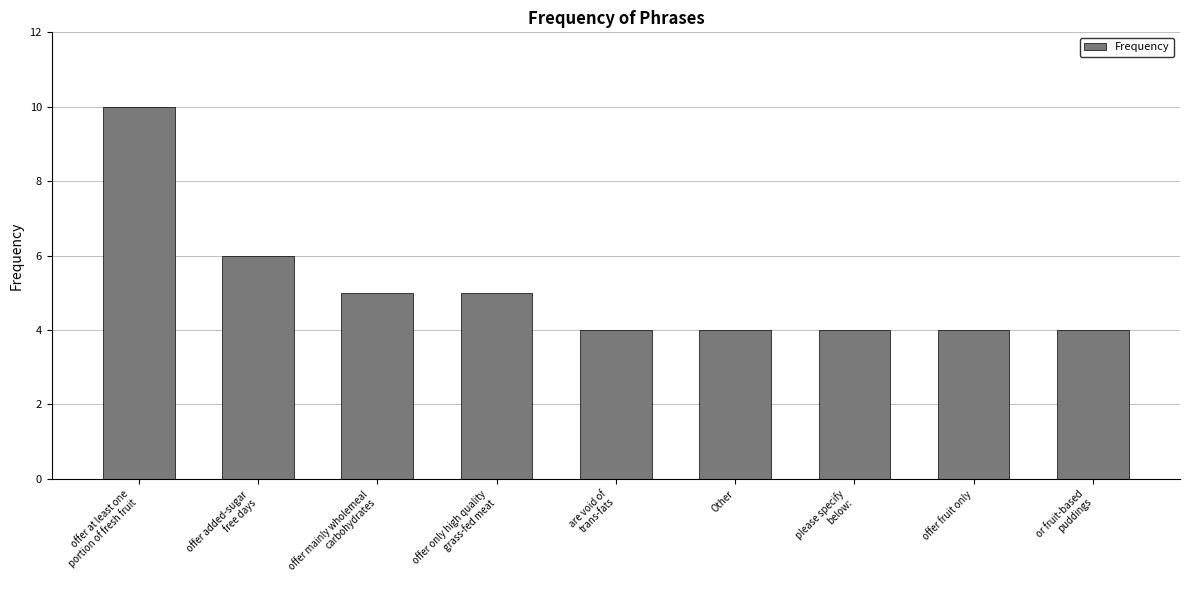

How many data points does each series have?

9